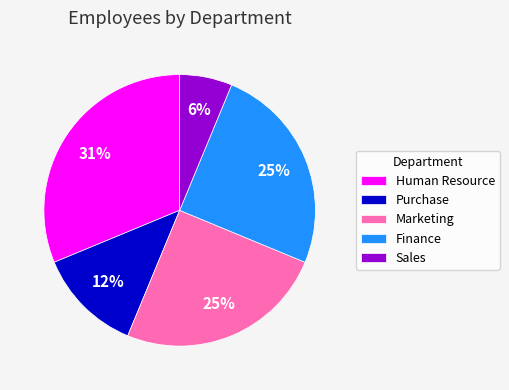

To the nearest percent, what portion does Sales represent?

6%